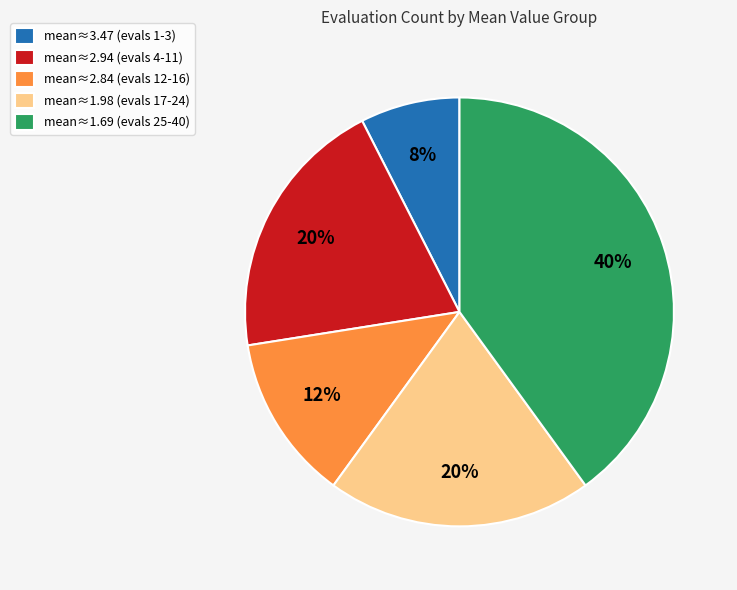

Which slice is the smallest?

mean≈3.47 (evals 1-3)